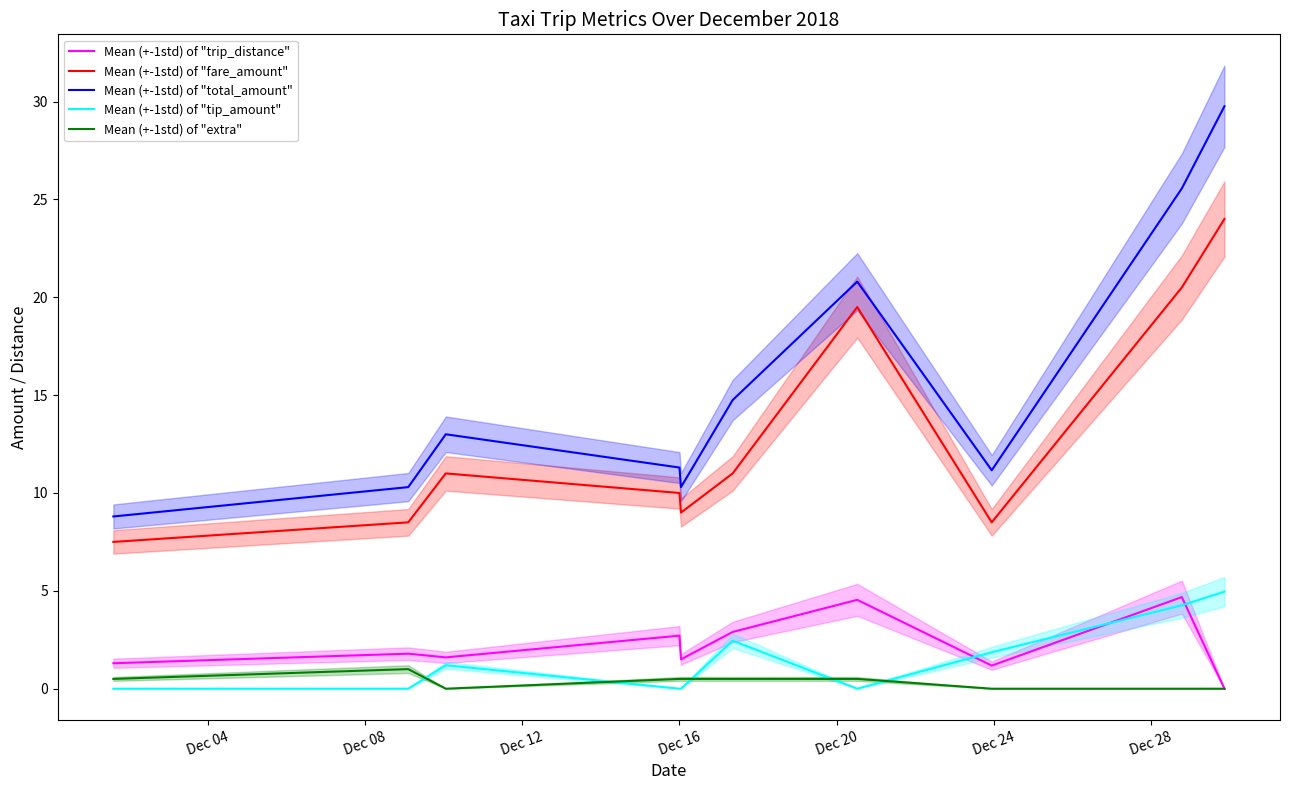

How many positive values does the Mean (+-1std) of "tip_amount" series have?

5